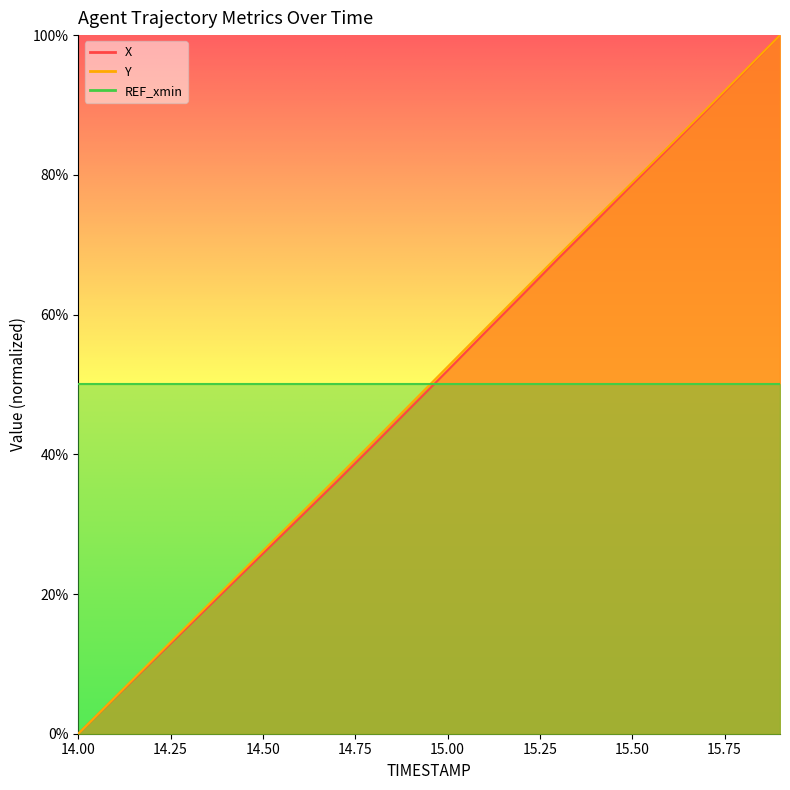

Which series has the largest total across all categories?

Y